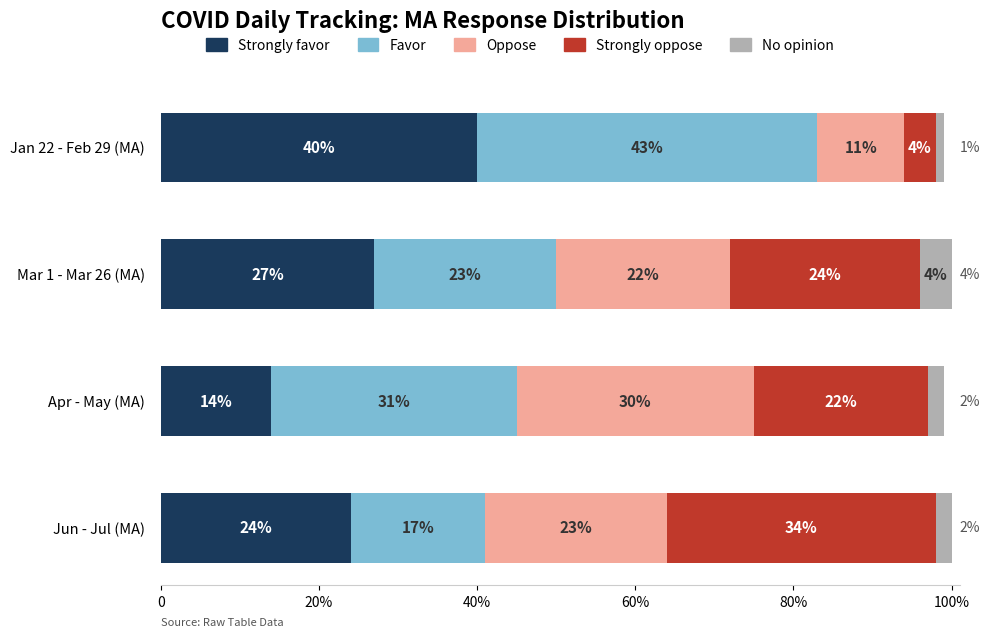

What is the difference between the maximum and second lowest values in the Strongly oppose series?

12